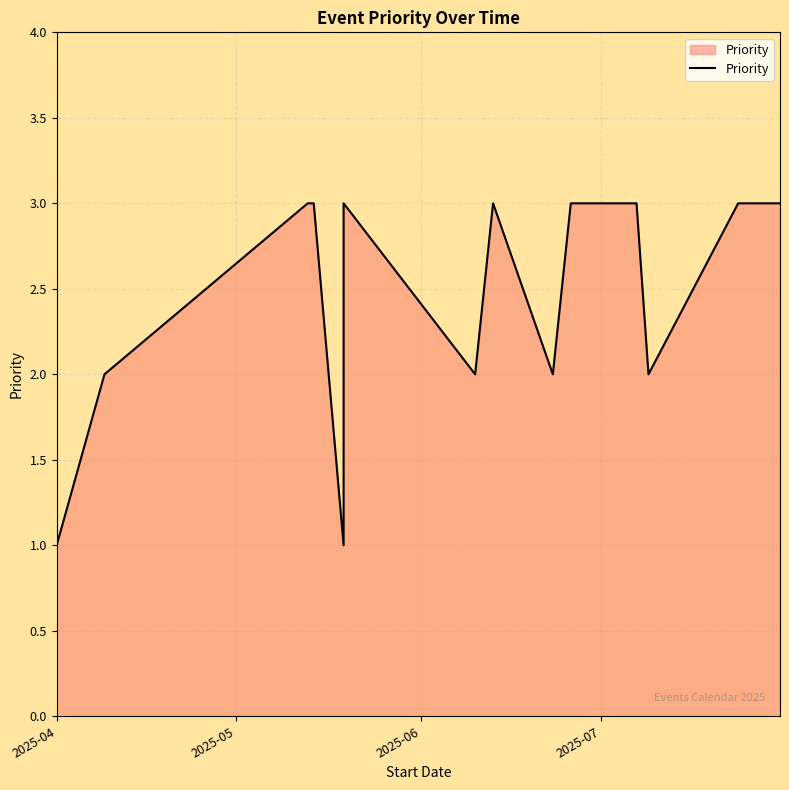

Read the value at 2025-04-01.

1